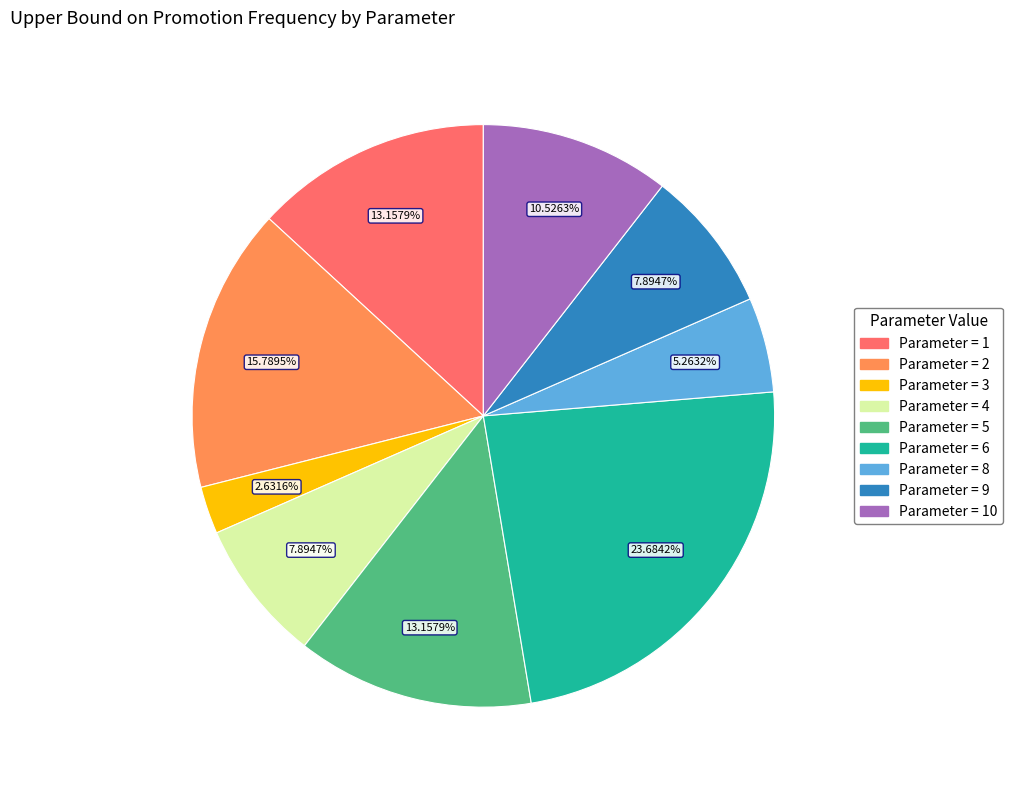

Which has a higher value, Parameter = 1 or Parameter = 9?

Parameter = 1